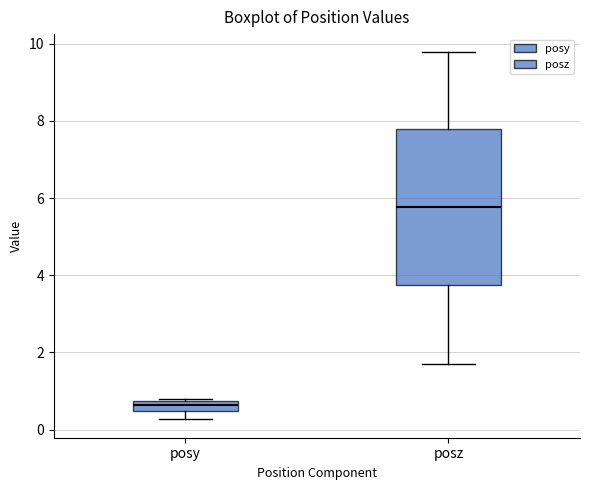

Comparing the boxes themselves (not the whiskers), which one is the tallest?

posz